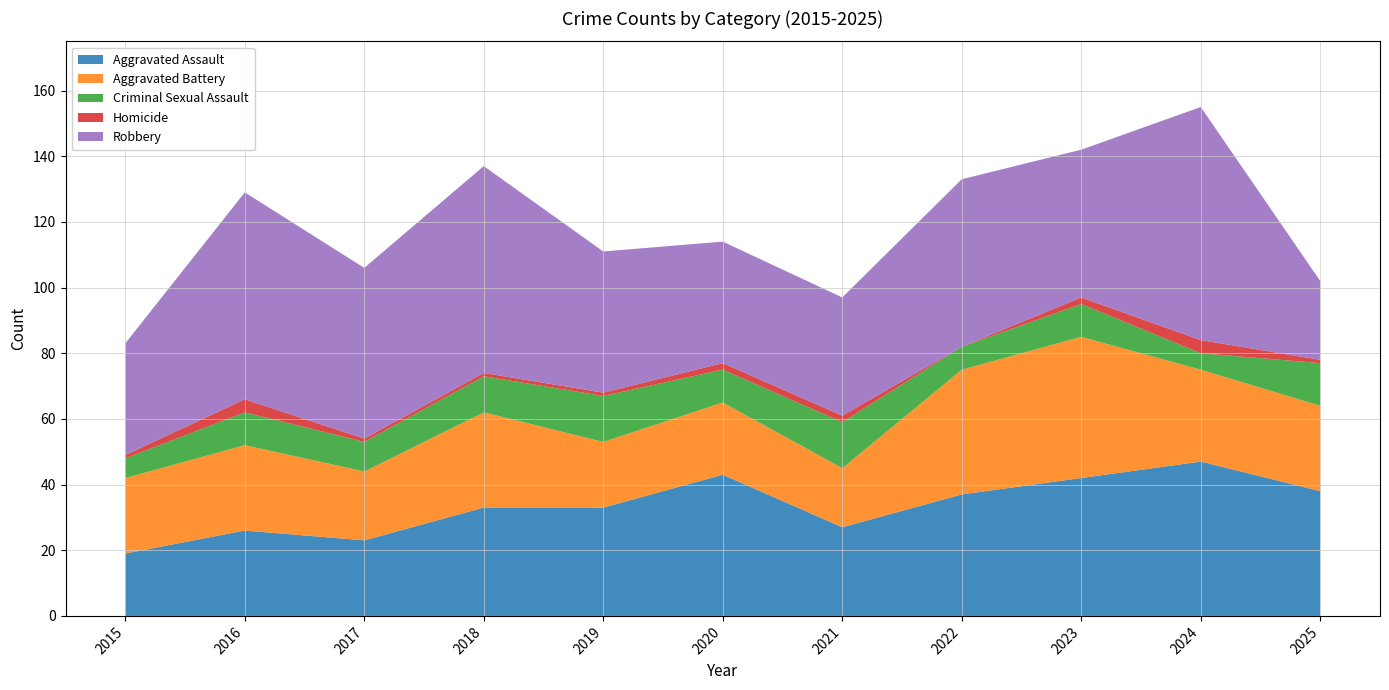

Reading left to right, transcribe all the data shown in this chart.

Aggravated Assault: 2015=19	2016=26	2017=23	2018=33	2019=33	2020=43	2021=27	2022=37	2023=42	2024=47	2025=38
Aggravated Battery: 2015=23	2016=26	2017=21	2018=29	2019=20	2020=22	2021=18	2022=38	2023=43	2024=28	2025=26
Criminal Sexual Assault: 2015=6	2016=10	2017=9	2018=11	2019=14	2020=10	2021=14	2022=7	2023=10	2024=5	2025=13
Homicide: 2015=1	2016=4	2017=1	2018=1	2019=1	2020=2	2021=2	2022=0	2023=2	2024=4	2025=1
Robbery: 2015=34	2016=63	2017=52	2018=63	2019=43	2020=37	2021=36	2022=51	2023=45	2024=71	2025=24